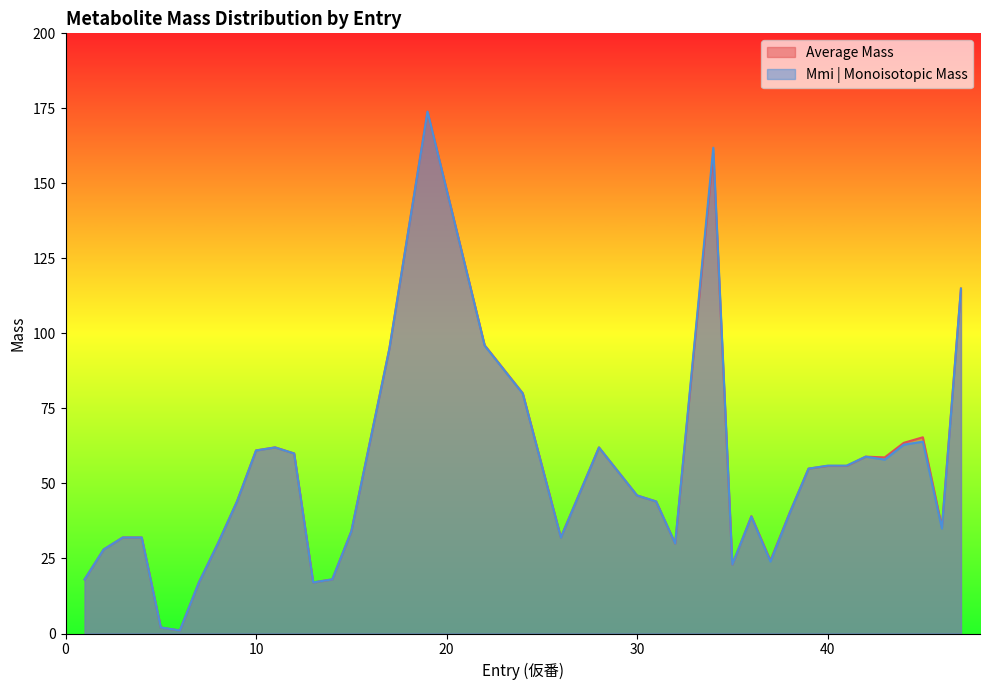

Which series has the largest total across all categories?

Average Mass